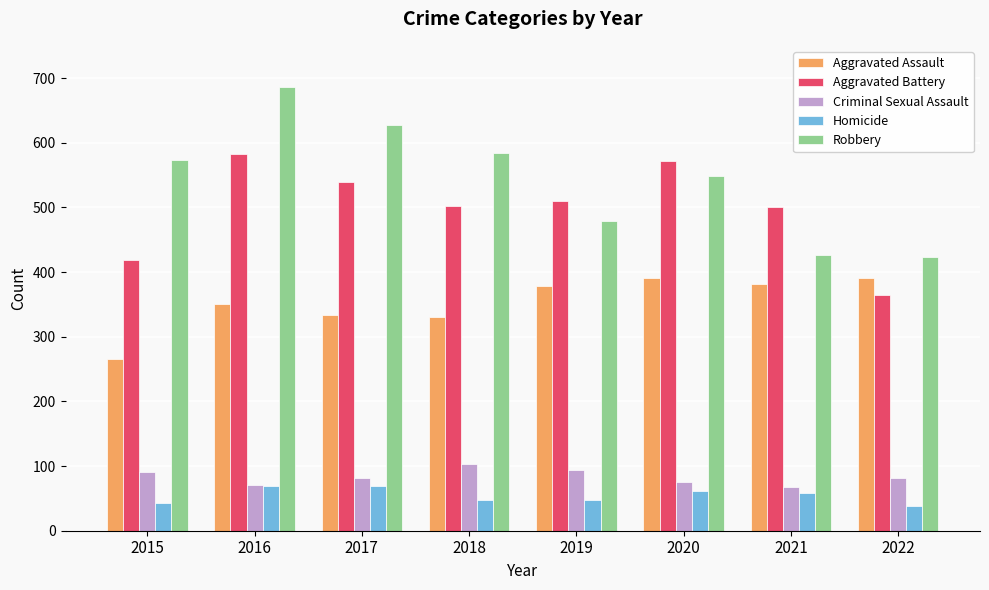

At which category does the chart reach its peak across all series?

2016